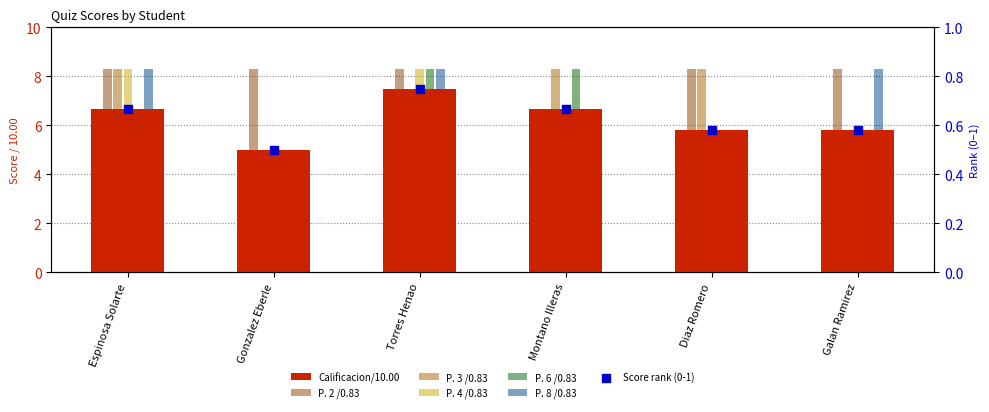

Which series contains the highest Y value?

P. 2 /0.83